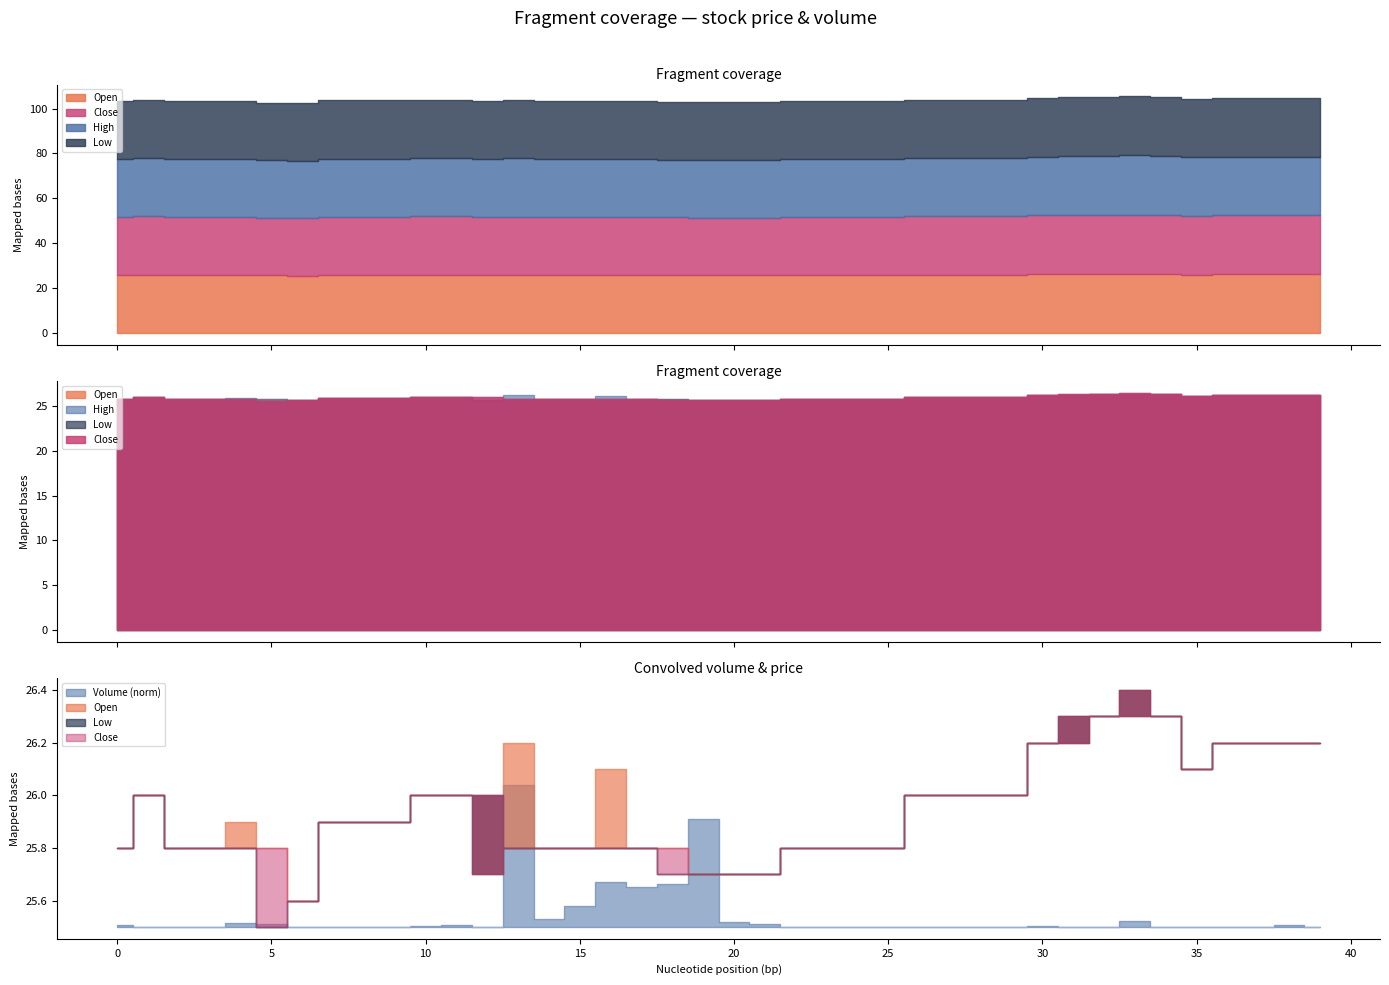

What is the difference between the maximum and minimum values in the close series?

0.9